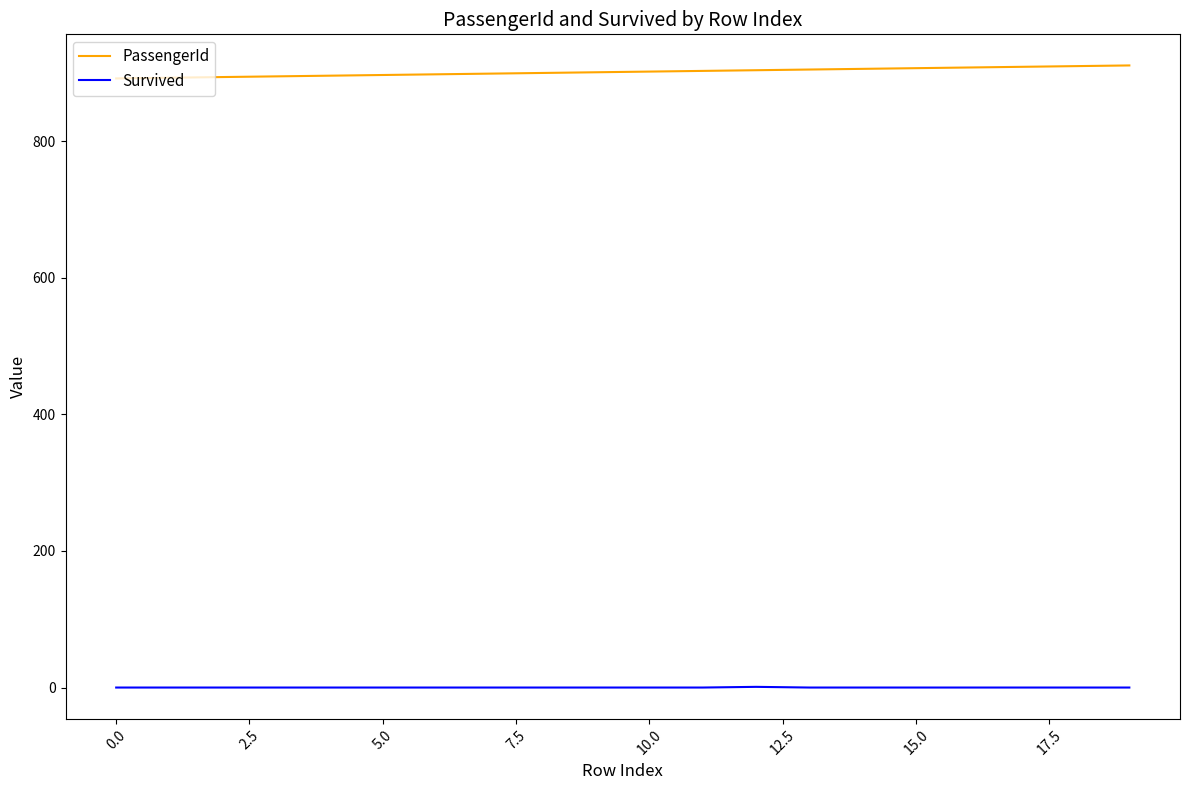

Rank the series by their average value, from lowest to highest.

Survived, PassengerId